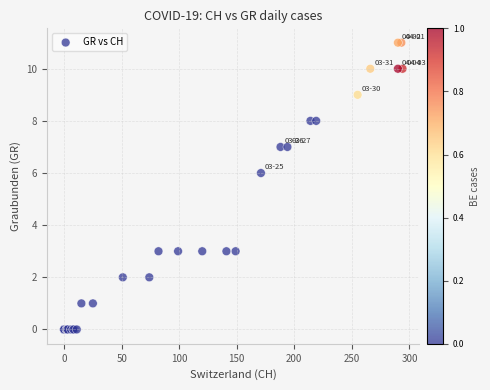

What Y value in the scatter plot is closest to 5?

6